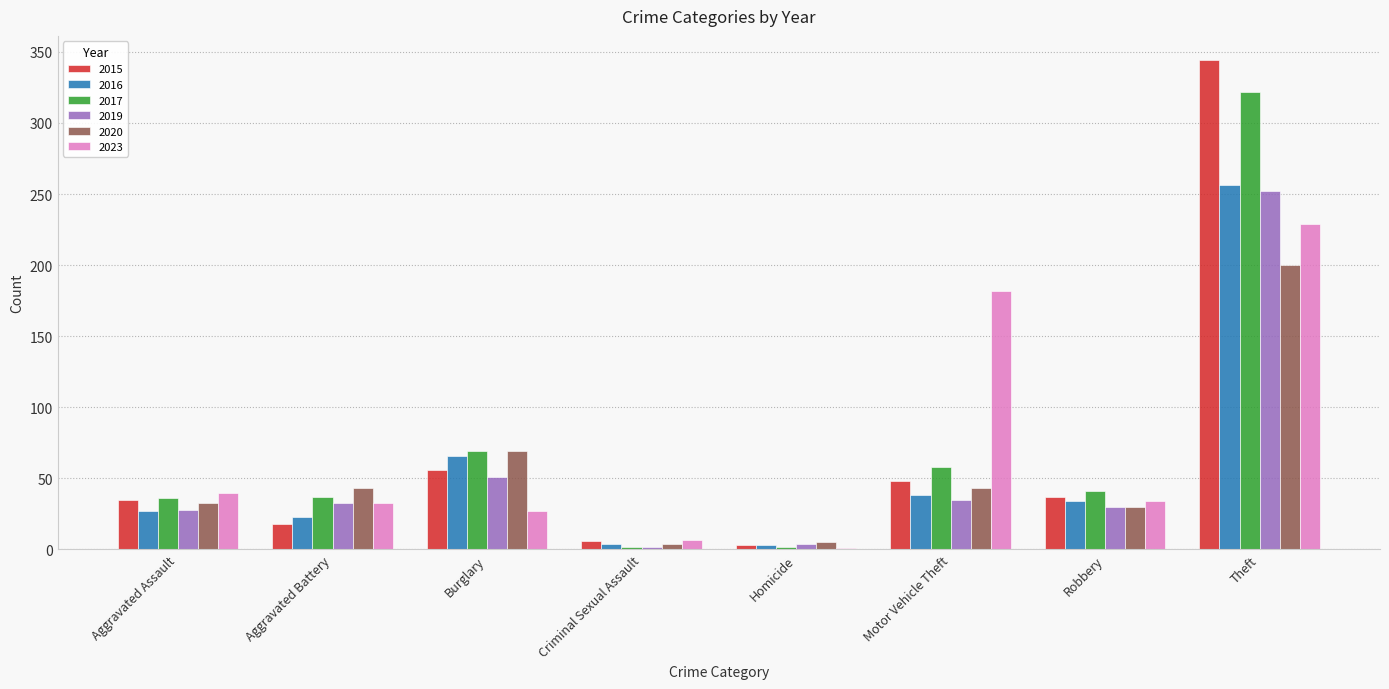

At which label is 2017 closest to 162?

Burglary